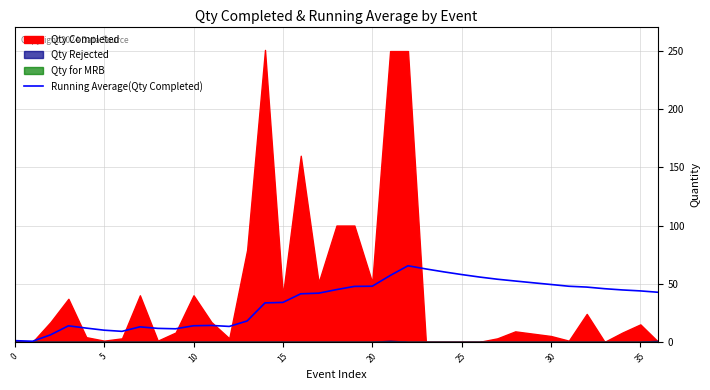

How many interior local peaks (higher than both neighbors) does the data have?

4